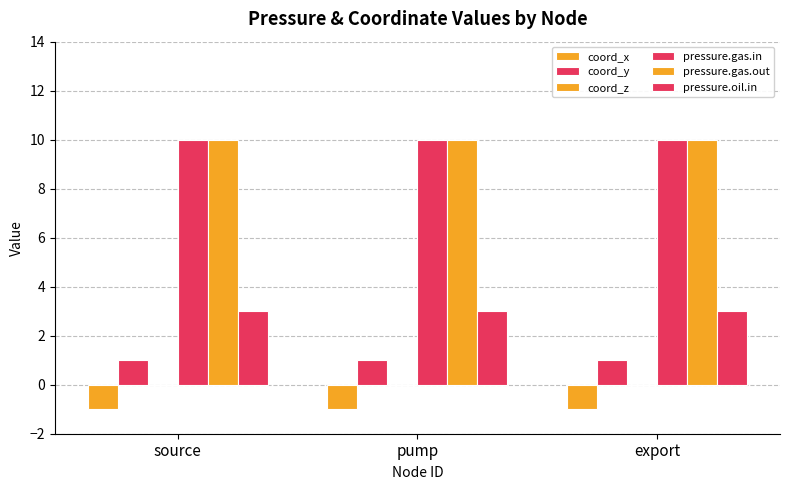

Count the number of categories in the chart.

3